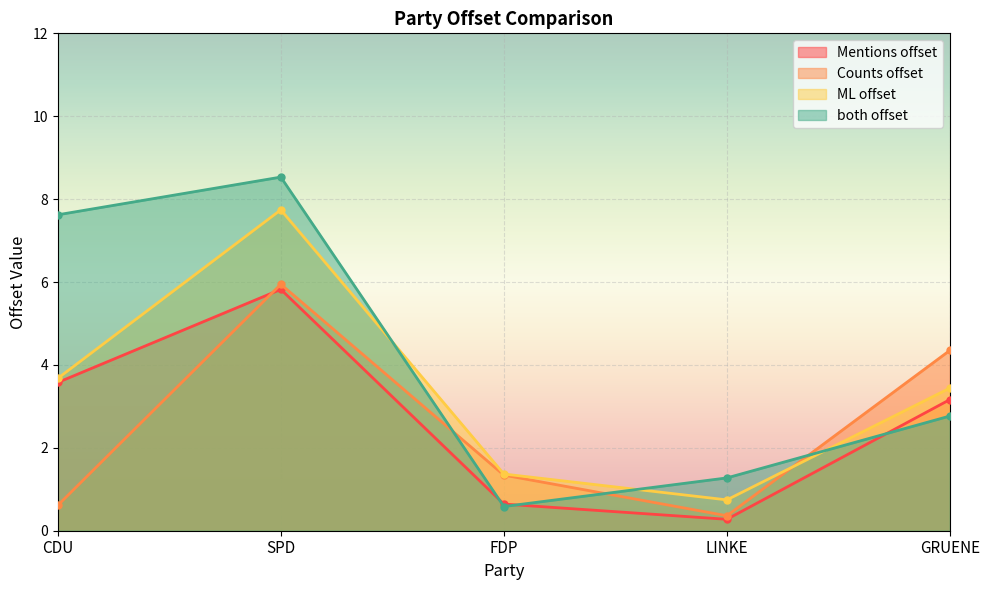

What is the highest value of the Counts offset series?

5.9